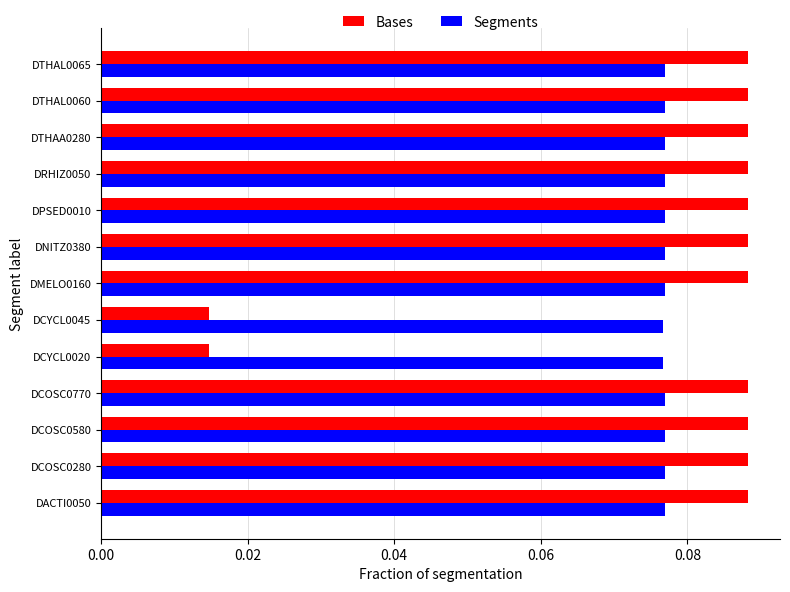

True or false: Bases has a value of 0.2 at DMELO0160.

False